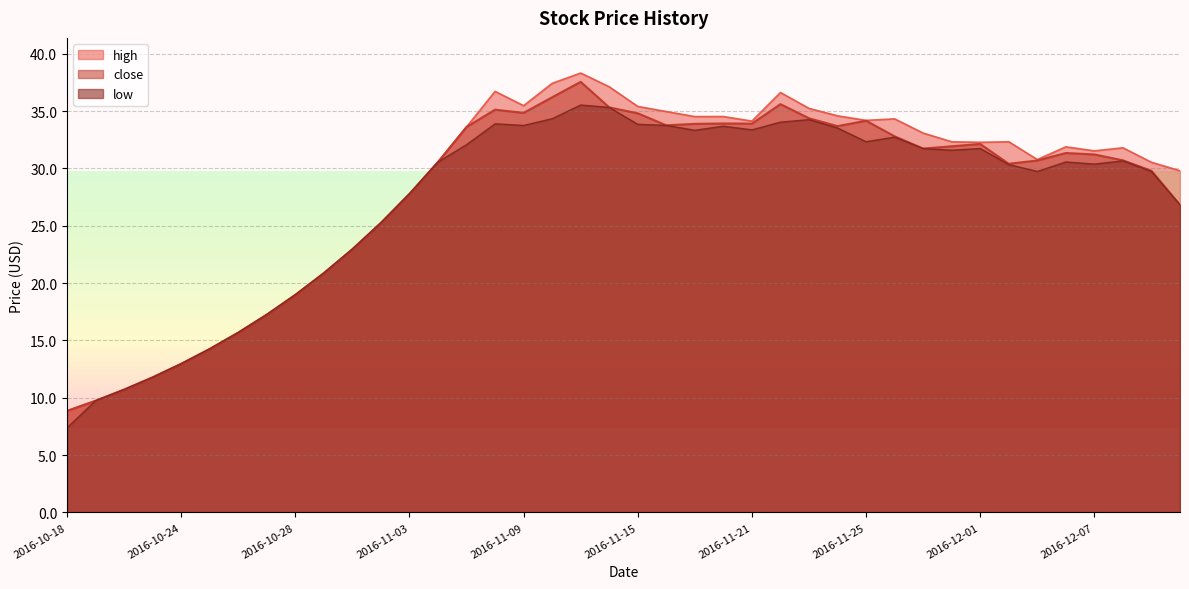

Is it true that high equals 53.9 at 2016-12-05?

False